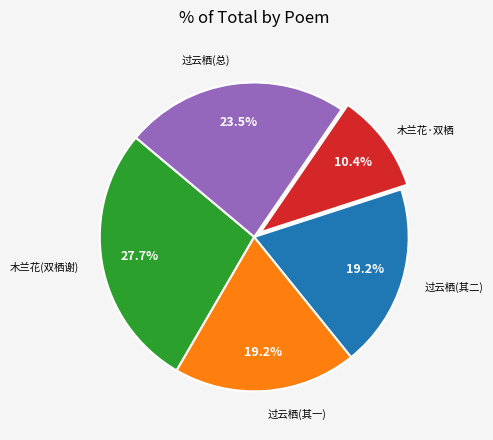

Which has a higher value, 过云栖(总) or 木兰花(双栖谢)?

木兰花(双栖谢)